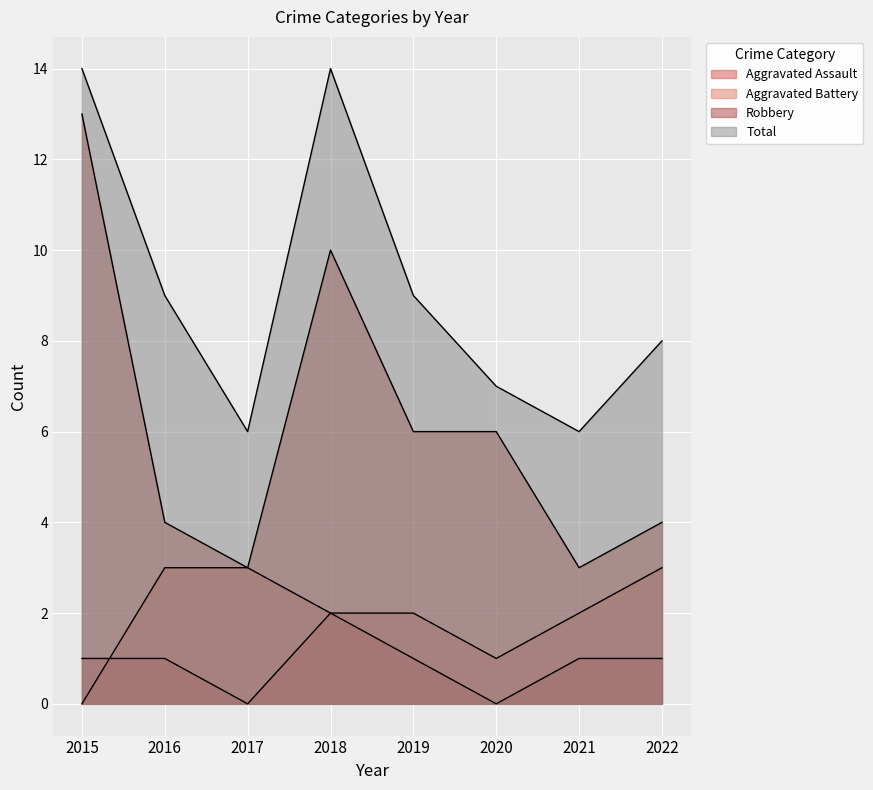

Which series has the largest range (max minus min)?

Robbery